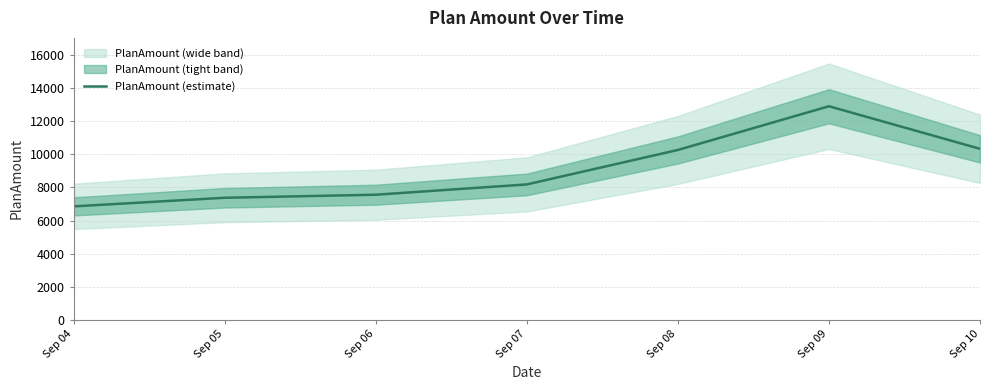

What is the difference between the maximum and minimum values?

6051.7